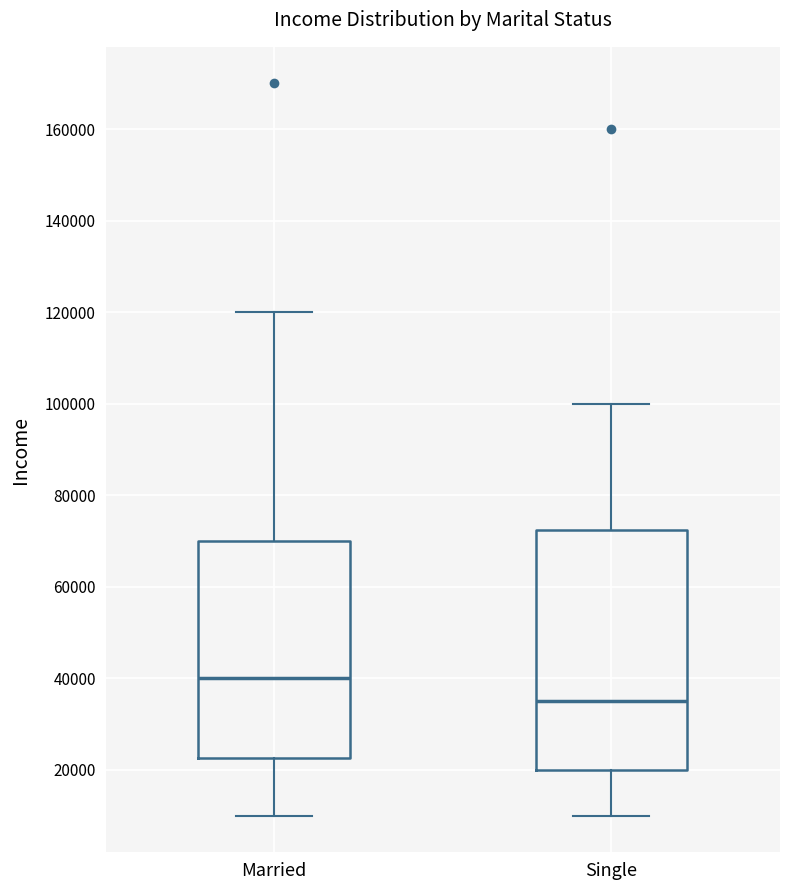

Which box is the tallest, from its lower edge to its upper edge?

Single